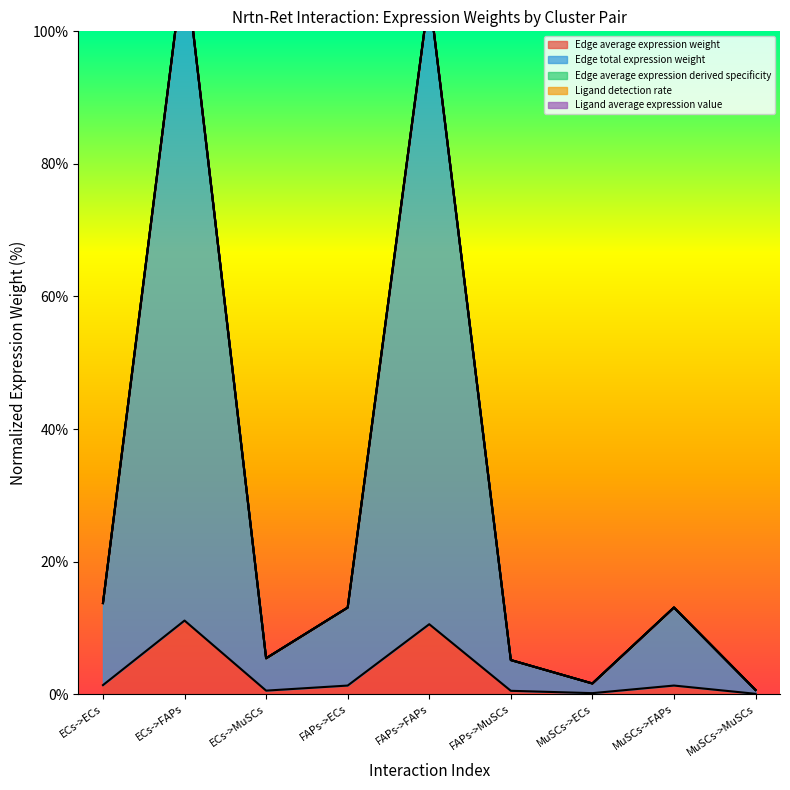

In Edge average expression weight, how many points are higher than both neighbors (excluding endpoints)?

3